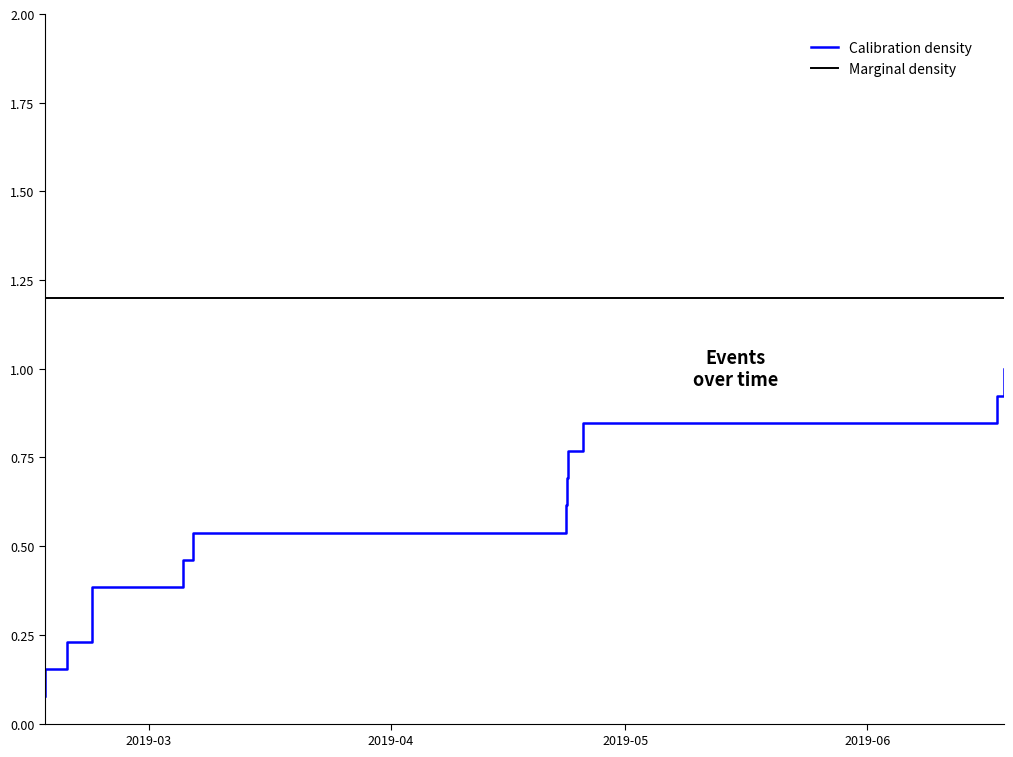

Reading left to right, list all the values displayed in this chart.

Calibration density: 0.1	0.2	0.2	0.3	0.4	0.5	0.5	0.6	0.7	0.8	0.8	0.9	1.0
Marginal density: 1.2	1.2	1.2	1.2	1.2	1.2	1.2	1.2	1.2	1.2	1.2	1.2	1.2